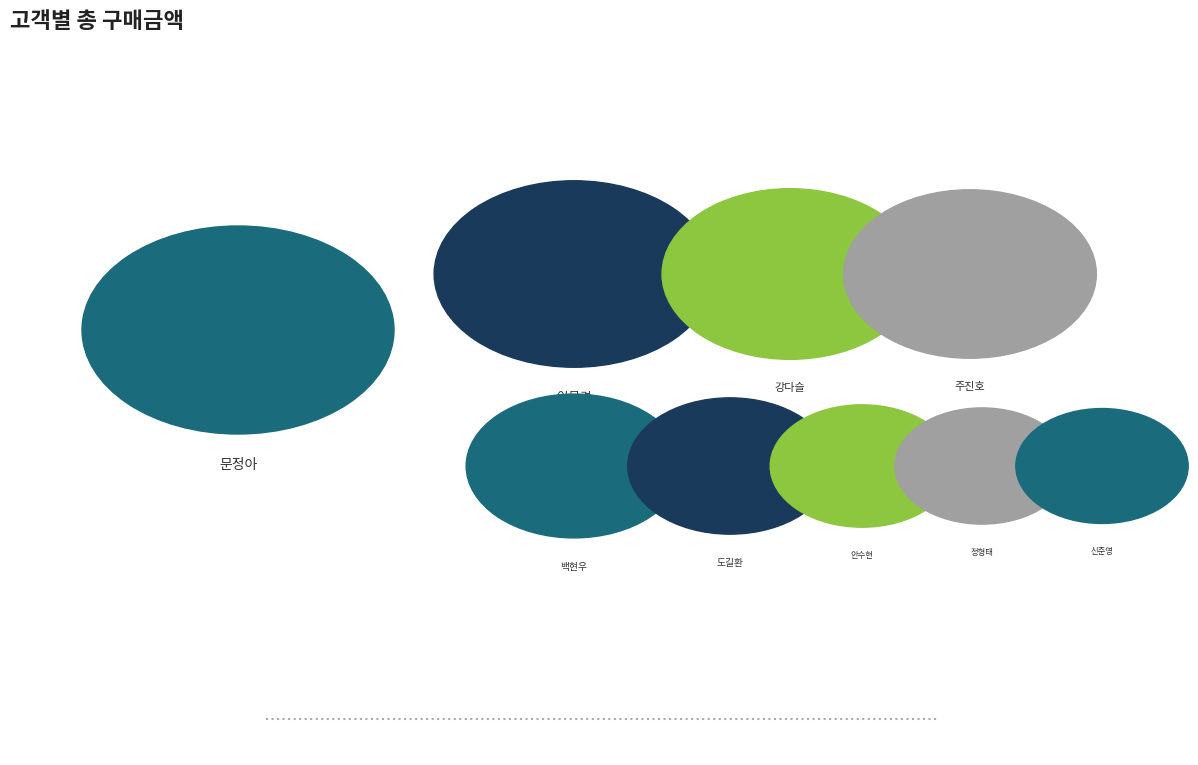

Which category has the biggest portion of the pie?

문정아